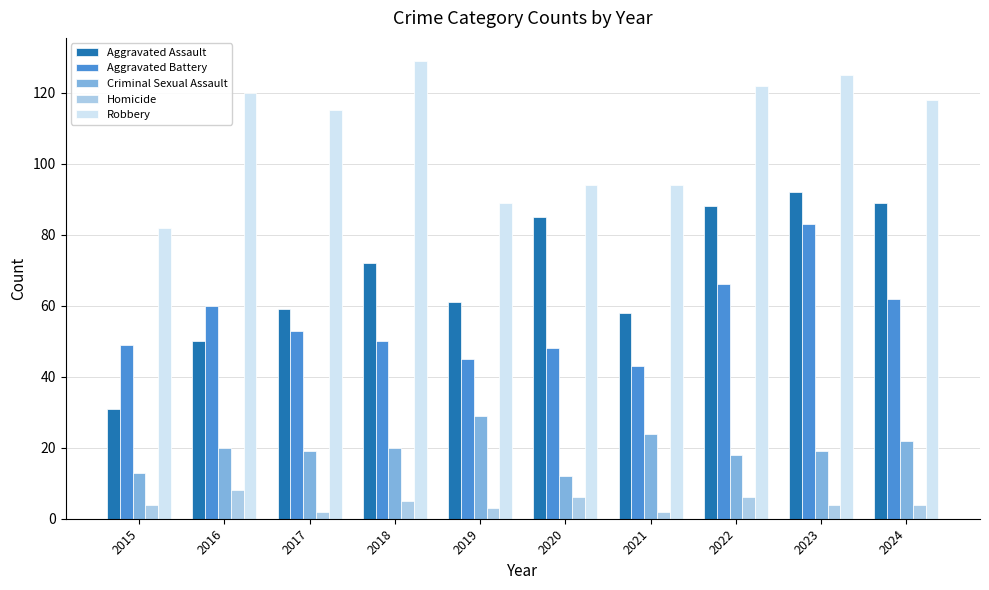

List the series in order of their peak value, lowest first.

Homicide, Criminal Sexual Assault, Aggravated Battery, Aggravated Assault, Robbery